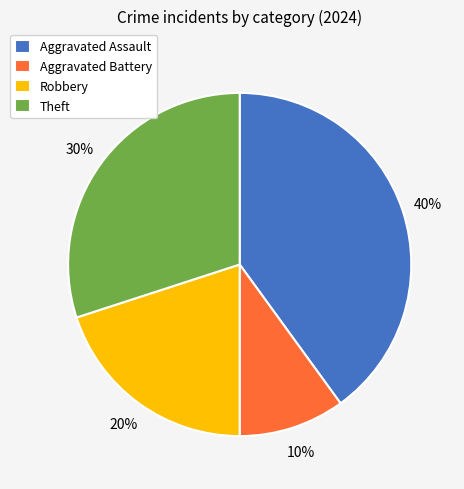

Which category has the biggest portion of the pie?

Aggravated Assault